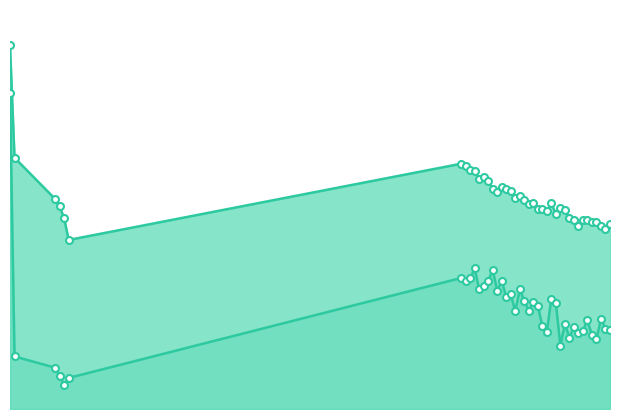

List the labels in order of Entropy 1 value, largest first.

0, 103, 107, 100, 102, 106, 101, 105, 104, 108, 1, 10, 13, 14, 12, 15, 16, 17, 18